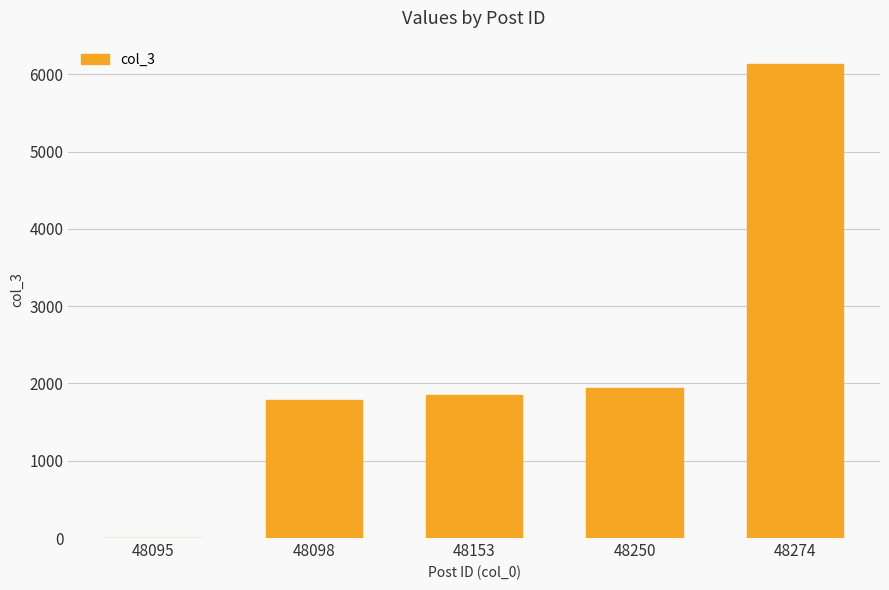

What is the ratio of the value at 48098 to the value at 48153?

1.0